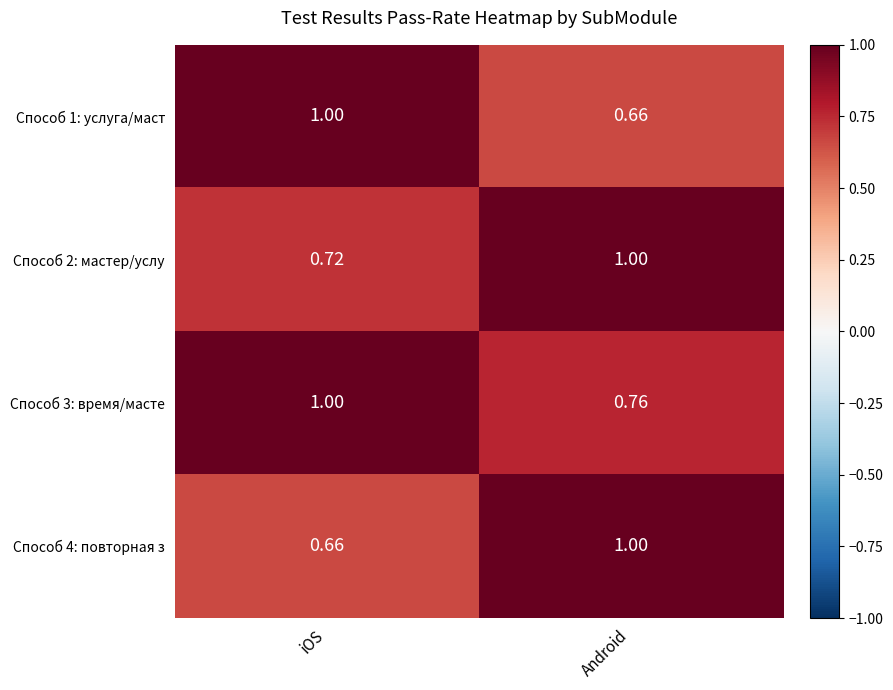

Which category has the highest value in the Способ 1: услуга/маст series?

iOS